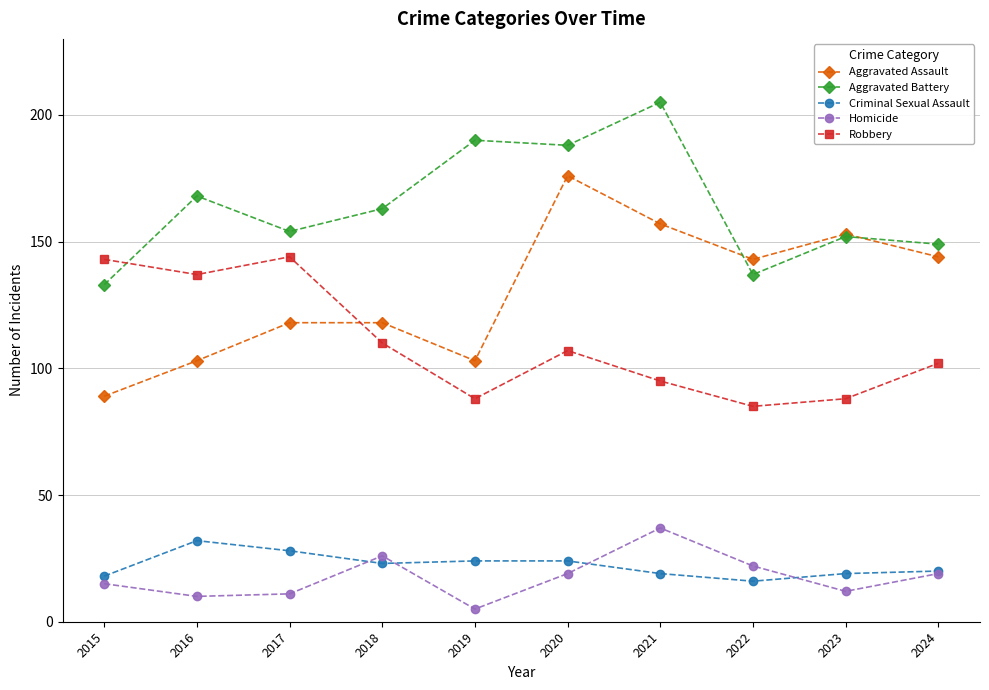

Read the Criminal Sexual Assault value at 2018.

23